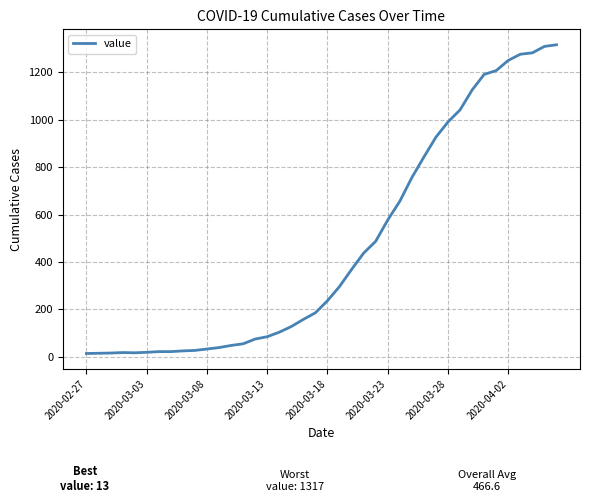

What is the greatest value displayed?

1317